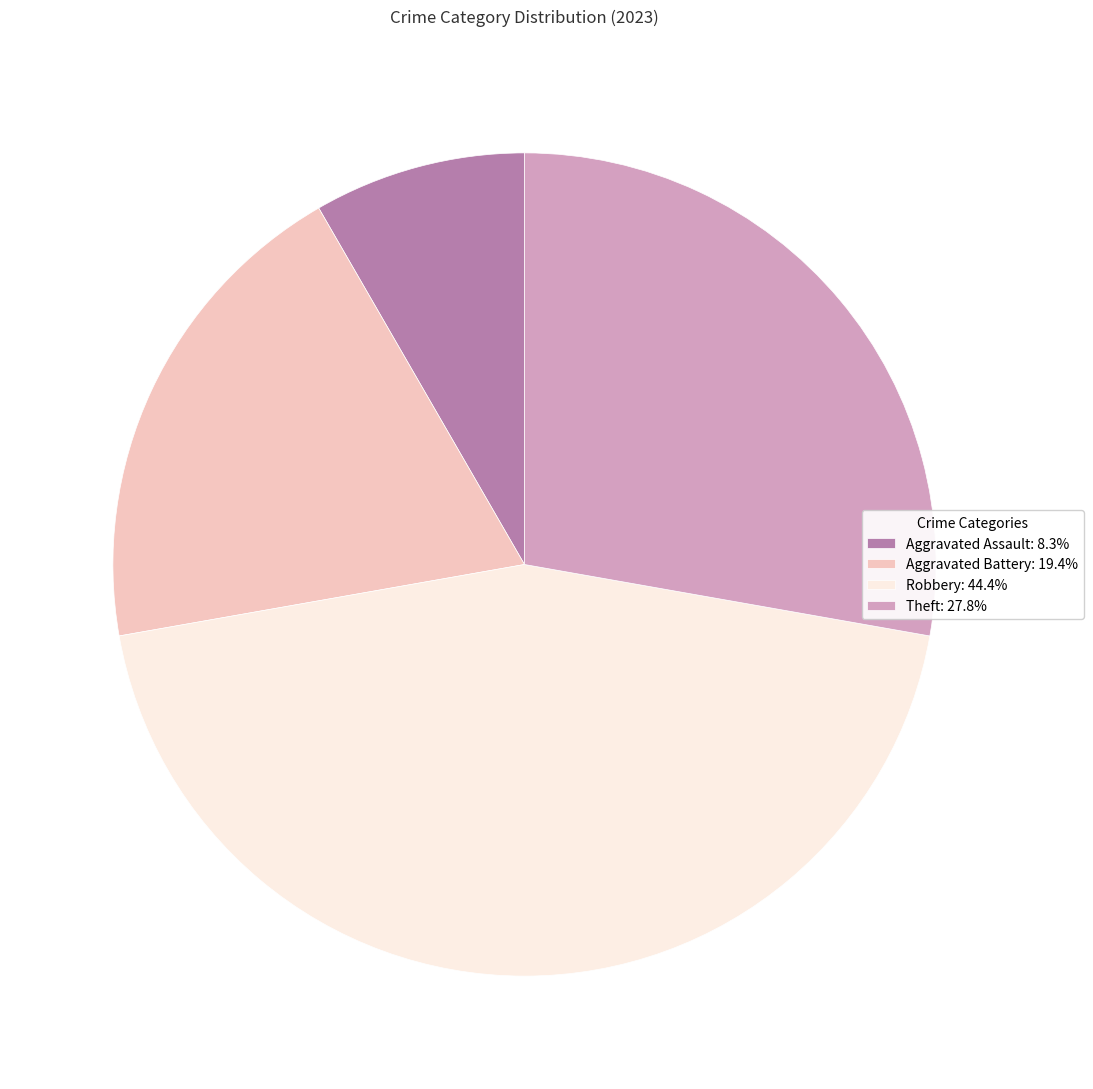

Combined, do Aggravated Battery: 19.4% and Robbery: 44.4% account for over 50%?

Yes